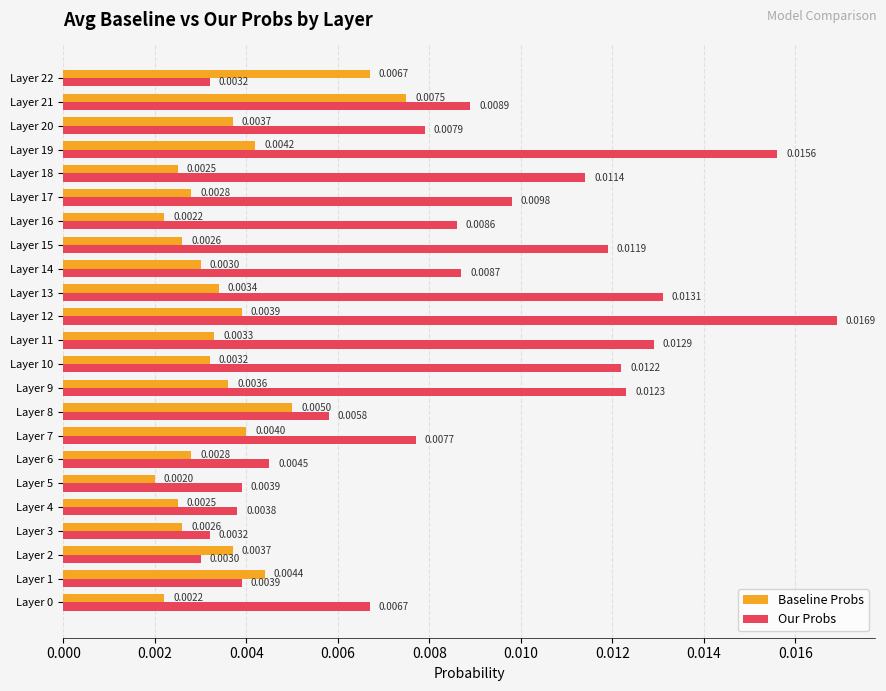

What are all the series names shown in the legend?

Baseline Probs, Our Probs